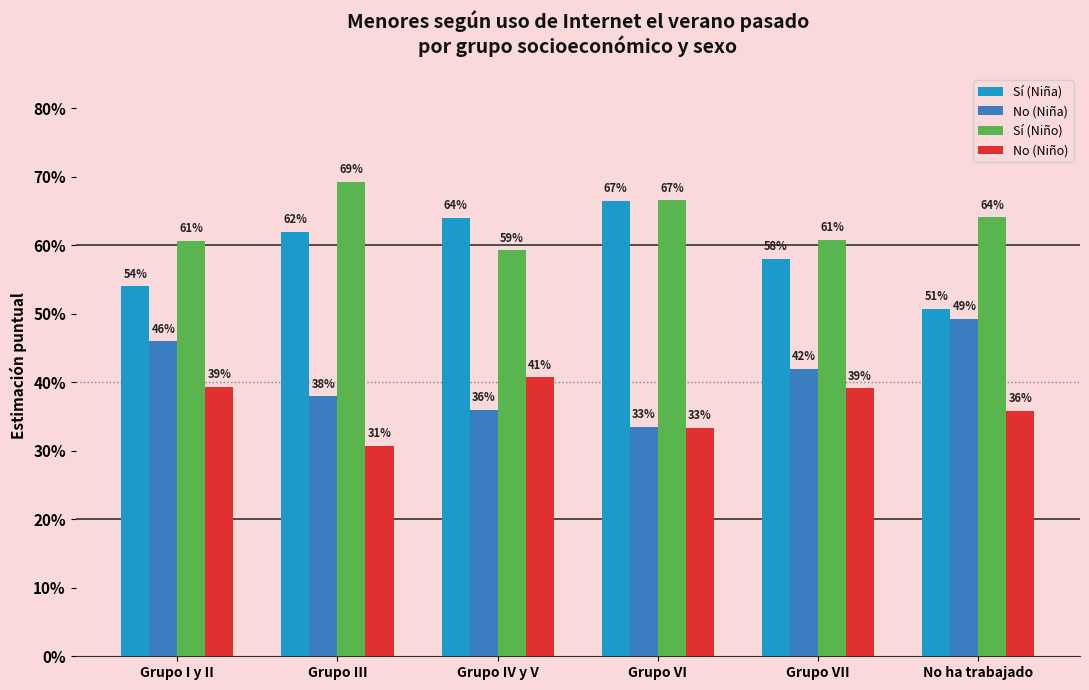

The value of Sí (Niño) at Grupo III is 1.2. True or false?

False